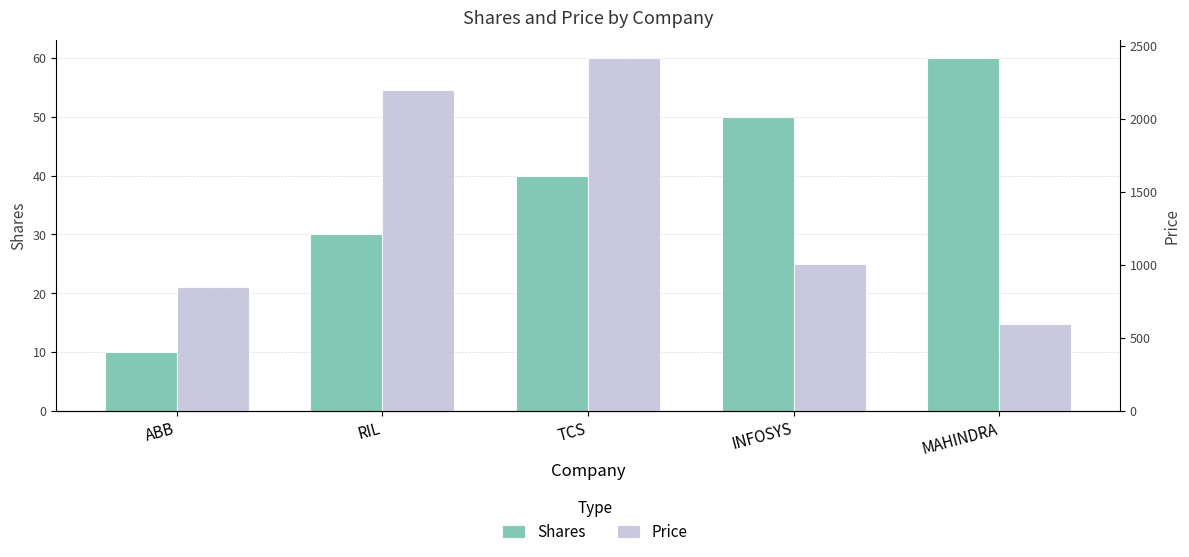

Between TCS and INFOSYS, which series saw the biggest shift?

Price